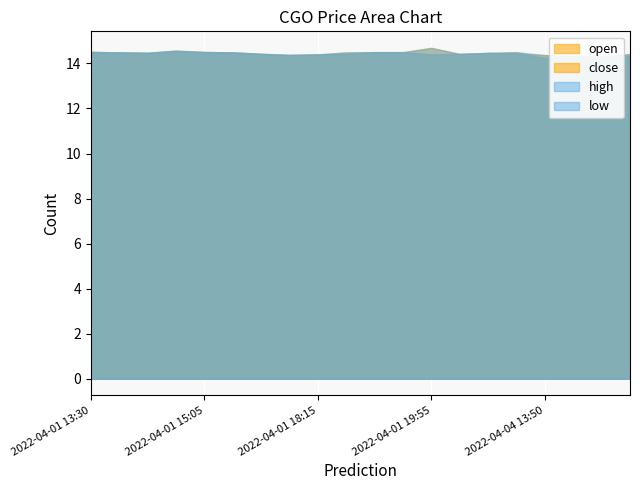

Reading left to right, list all the values displayed in this chart.

high: 2022-04-01 13:30=14.5	2022-04-01 14:05=14.5	2022-04-01 14:35=14.5	2022-04-01 14:40=14.6	2022-04-01 15:05=14.5	2022-04-01 15:20=14.5	2022-04-01 16:45=14.4	2022-04-01 16:55=14.4	2022-04-01 18:15=14.4	2022-04-01 18:25=14.5	2022-04-01 19:10=14.5	2022-04-01 19:45=14.5	2022-04-01 19:55=14.7	2022-04-04 13:30=14.4	2022-04-04 13:35=14.5	2022-04-04 13:40=14.5	2022-04-04 13:50=14.4	2022-04-04 13:55=14.3	2022-04-04 14:00=14.3	2022-04-04 14:05=14.4
low: 2022-04-01 13:30=14.5	2022-04-01 14:05=14.5	2022-04-01 14:35=14.5	2022-04-01 14:40=14.6	2022-04-01 15:05=14.5	2022-04-01 15:20=14.5	2022-04-01 16:45=14.4	2022-04-01 16:55=14.4	2022-04-01 18:15=14.4	2022-04-01 18:25=14.4	2022-04-01 19:10=14.5	2022-04-01 19:45=14.5	2022-04-01 19:55=14.4	2022-04-04 13:30=14.4	2022-04-04 13:35=14.5	2022-04-04 13:40=14.4	2022-04-04 13:50=14.2	2022-04-04 13:55=14.3	2022-04-04 14:00=14.3	2022-04-04 14:05=14.3
close: 2022-04-01 13:30=14.5	2022-04-01 14:05=14.5	2022-04-01 14:35=14.5	2022-04-01 14:40=14.6	2022-04-01 15:05=14.5	2022-04-01 15:20=14.5	2022-04-01 16:45=14.4	2022-04-01 16:55=14.4	2022-04-01 18:15=14.4	2022-04-01 18:25=14.4	2022-04-01 19:10=14.5	2022-04-01 19:45=14.5	2022-04-01 19:55=14.7	2022-04-04 13:30=14.4	2022-04-04 13:35=14.5	2022-04-04 13:40=14.4	2022-04-04 13:50=14.4	2022-04-04 13:55=14.3	2022-04-04 14:00=14.3	2022-04-04 14:05=14.4
open: 2022-04-01 13:30=14.5	2022-04-01 14:05=14.5	2022-04-01 14:35=14.5	2022-04-01 14:40=14.6	2022-04-01 15:05=14.5	2022-04-01 15:20=14.5	2022-04-01 16:45=14.4	2022-04-01 16:55=14.4	2022-04-01 18:15=14.4	2022-04-01 18:25=14.5	2022-04-01 19:10=14.5	2022-04-01 19:45=14.5	2022-04-01 19:55=14.4	2022-04-04 13:30=14.4	2022-04-04 13:35=14.5	2022-04-04 13:40=14.5	2022-04-04 13:50=14.2	2022-04-04 13:55=14.3	2022-04-04 14:00=14.3	2022-04-04 14:05=14.3